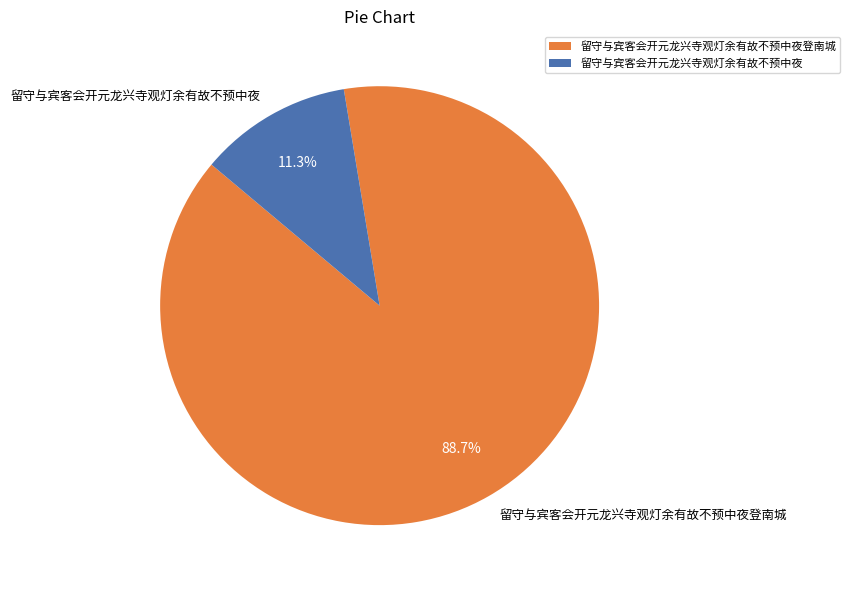

To the nearest percent, what is the difference between the largest and smallest slice percentages?

77%